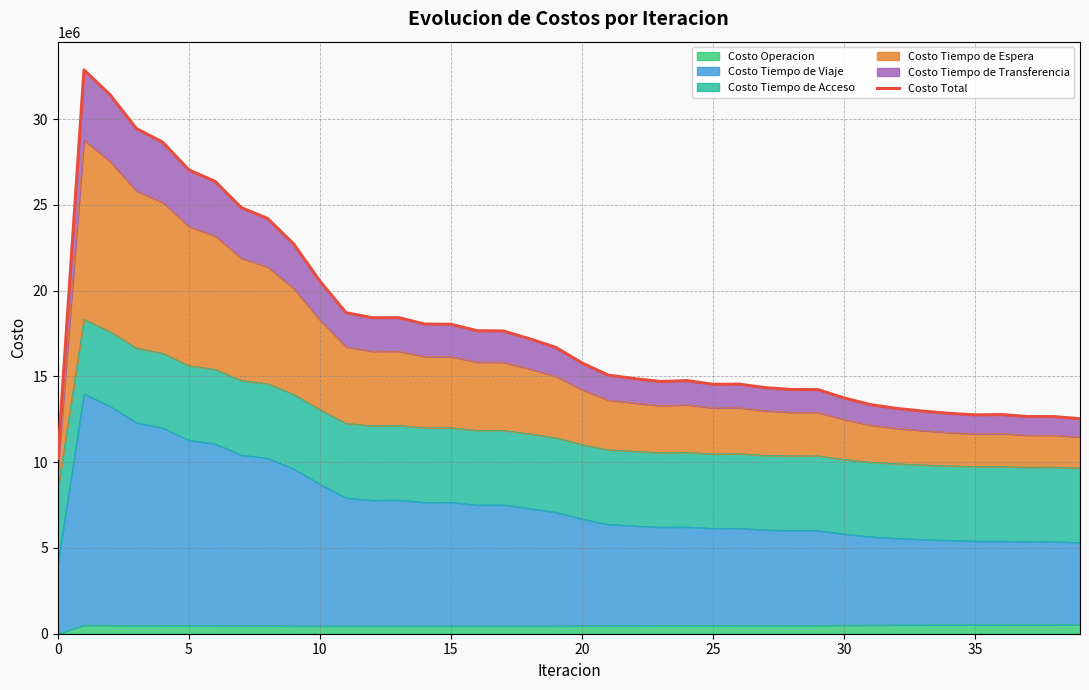

What is the sum of all values?

715833641.8